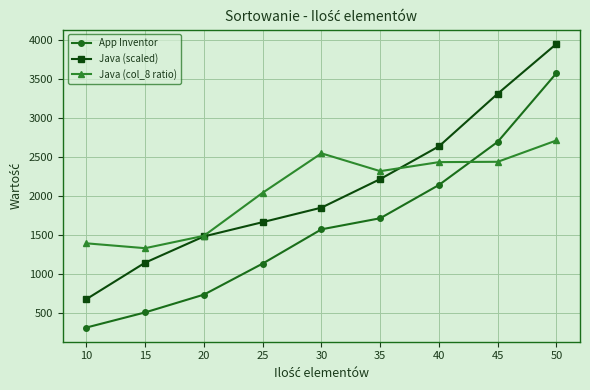

Is the value of App Inventor at 20 greater than the value of Java (col_8 ratio) at 10?

No